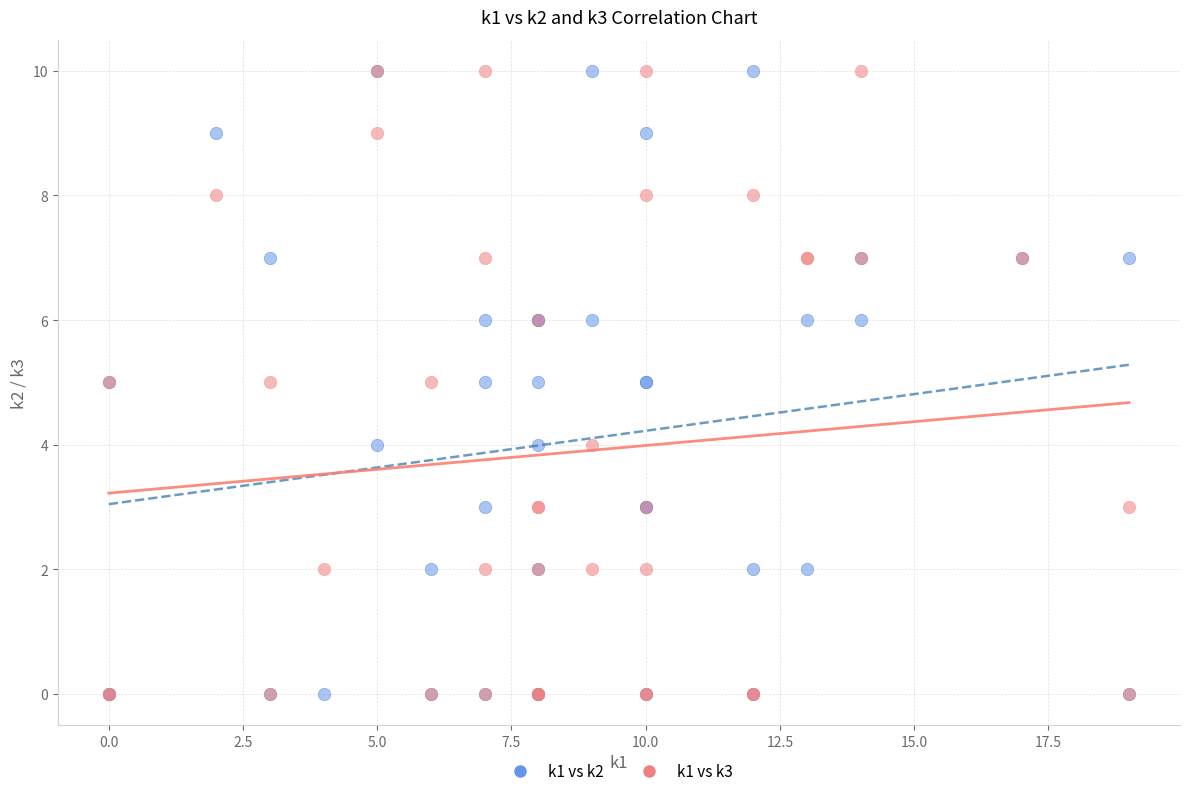

What are all the series names shown in the legend?

k1 vs k2, k1 vs k3